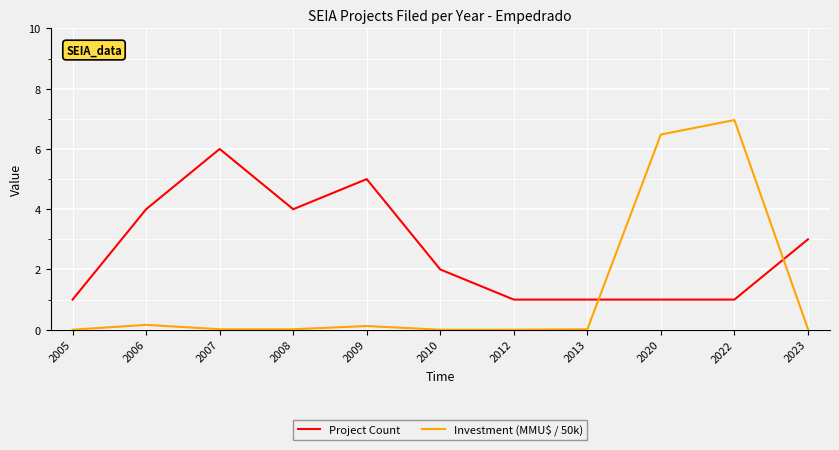

What is the minimum value for Project Count?

1.0